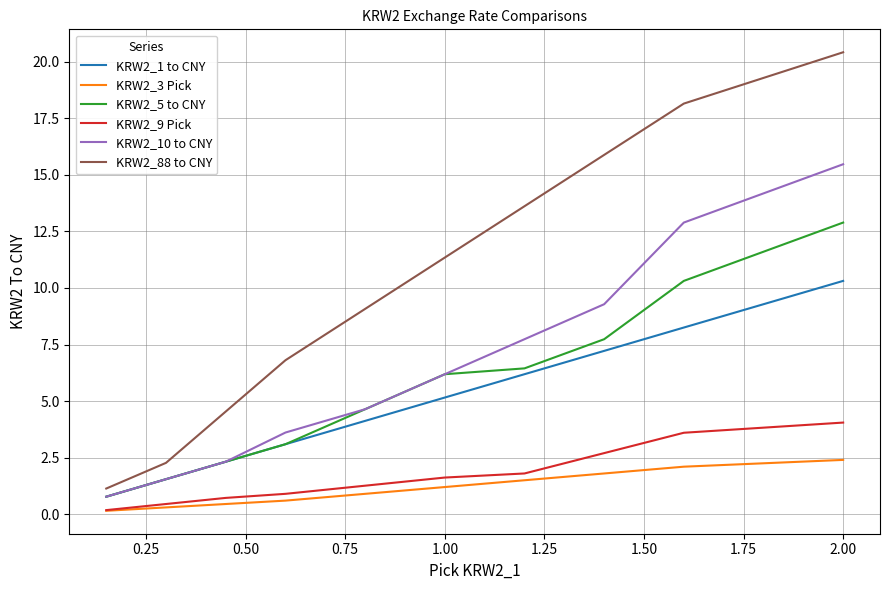

True or false: KRW2_9 Pick and KRW2_1 to CNY intersect in this chart.

False